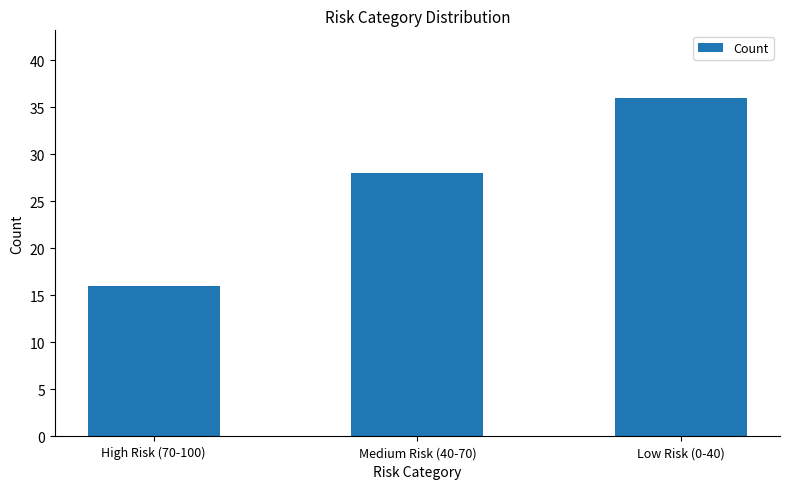

Rank the categories by value from highest to lowest.

Low Risk (0-40), Medium Risk (40-70), High Risk (70-100)